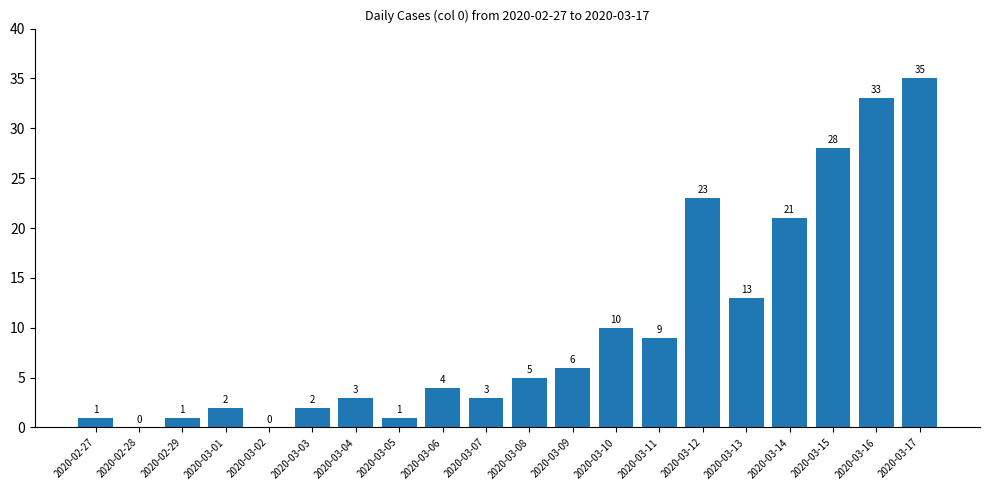

Read the value at 2020-03-09.

6